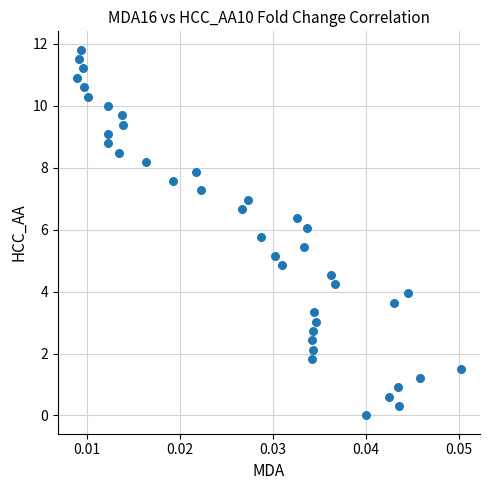

What is the range of Y values (max minus min)?

11.8